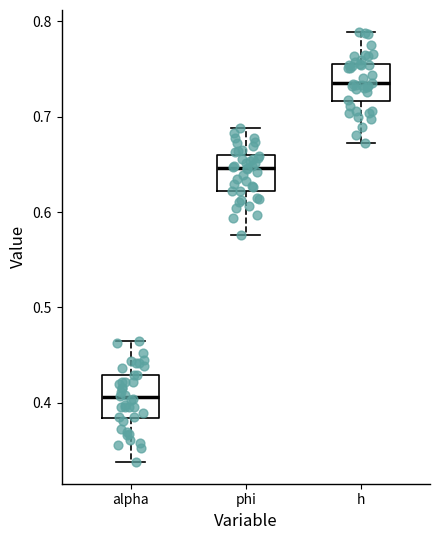

Reading left to right, transcribe this box plot: for each box, give where its median line is, the range the box spans, and where its two whiskers end, as read against the y-axis. The values are not printed on the chart, so give them approximately, as read against the axis.

alpha: median 0.41, box 0.38 to 0.43, whiskers 0.34 to 0.46
phi: median 0.65, box 0.62 to 0.66, whiskers 0.58 to 0.69
h: median 0.74, box 0.72 to 0.76, whiskers 0.67 to 0.79